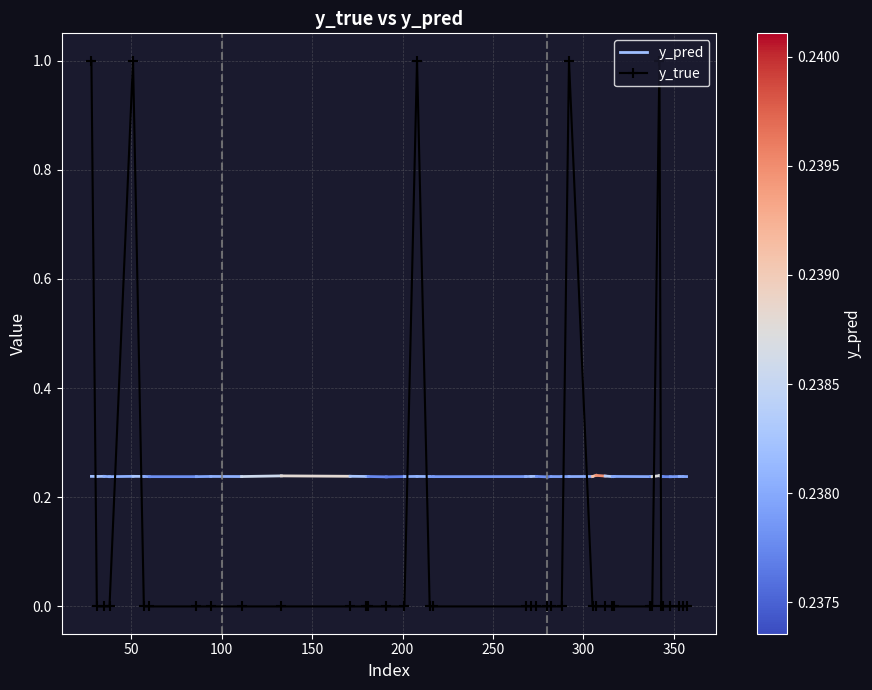

Reading right to left, list all the values displayed in this chart.

0	0	0	0	0	0	1	0	0	0	0	0	0	0	1	0	0	0	0	0	0	0	0	1	0	0	0	0	0	0	0	0	0	0	0	1	0	0	0	1